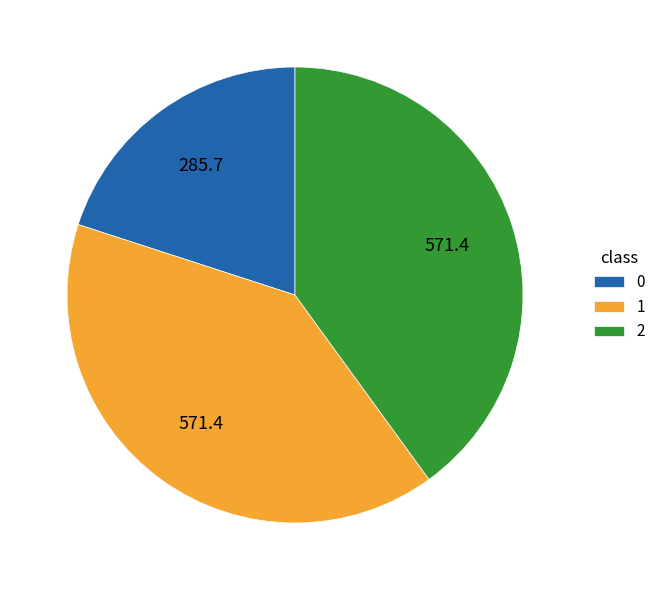

Is 2 the majority of the pie?

No